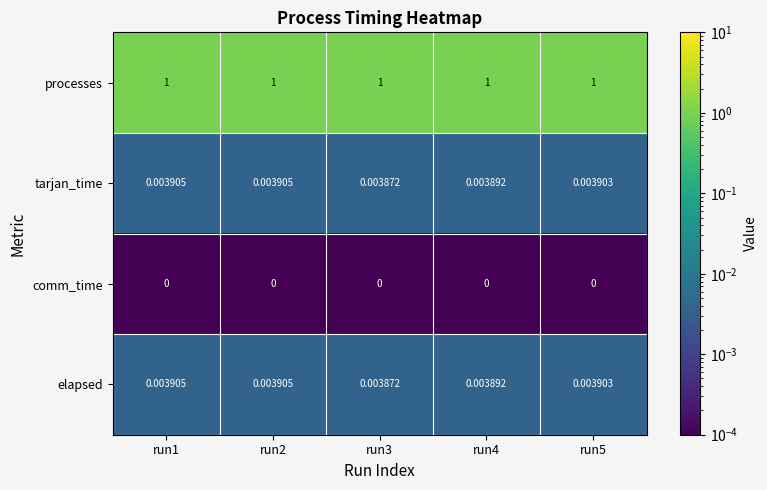

Which series has the largest total across all categories?

processes